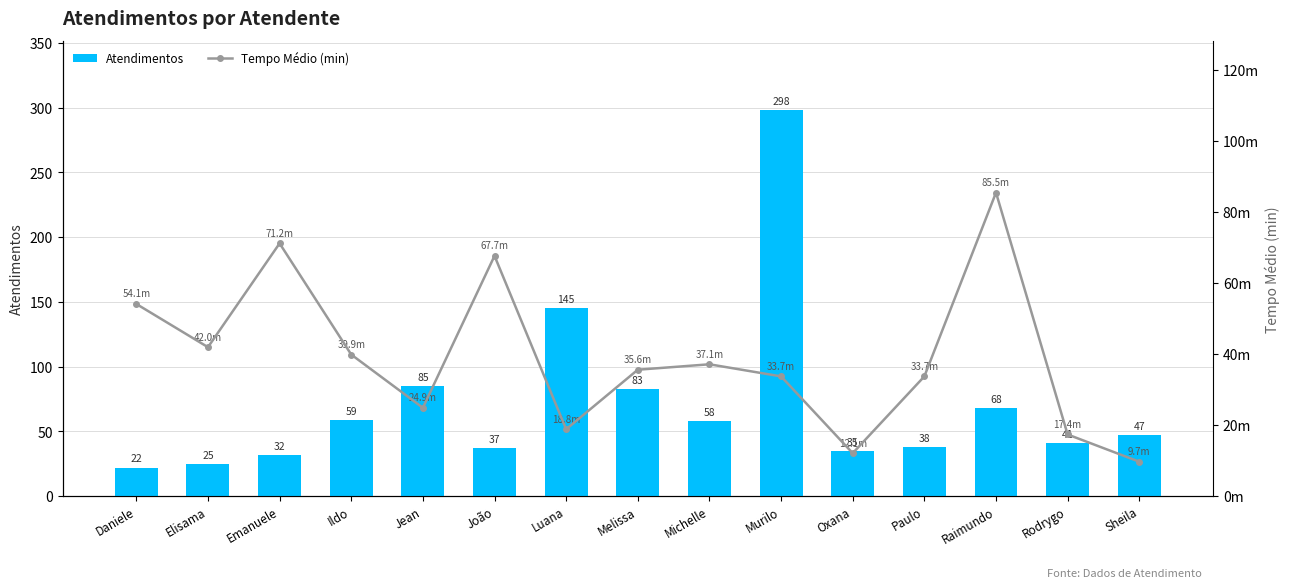

How many values in the Atendimentos series are below 47?

7